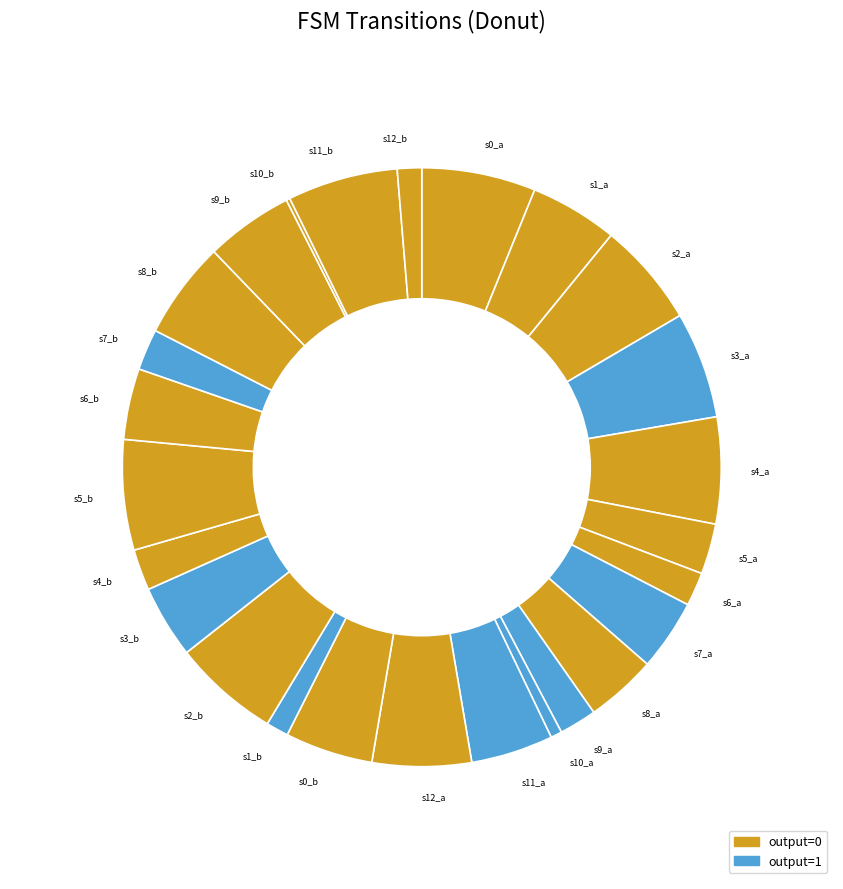

Which has a higher value, s8_b or s3_a?

s3_a